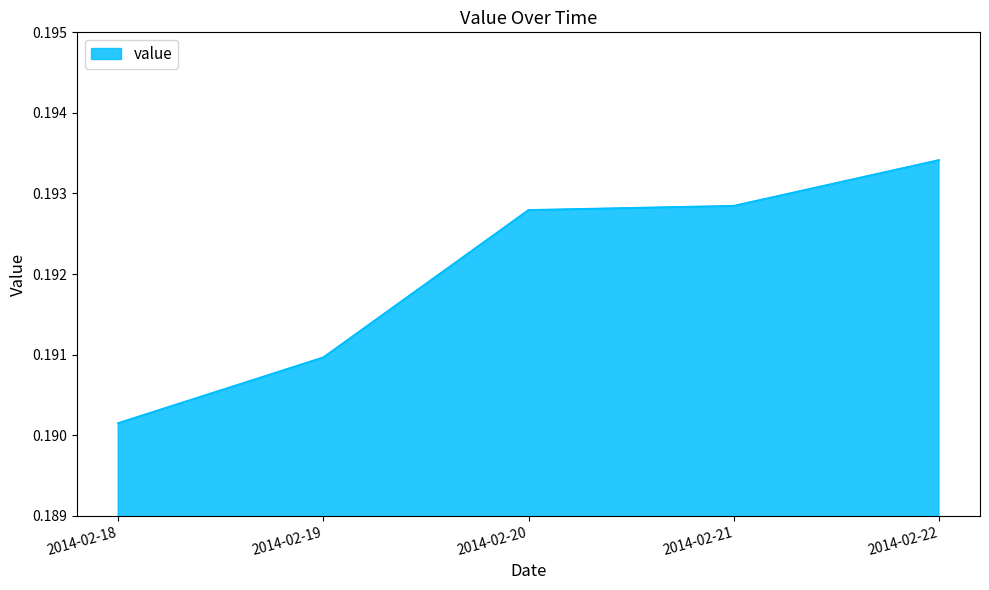

The chart shows a value of 0.3 at 2014-02-22. True or false?

False